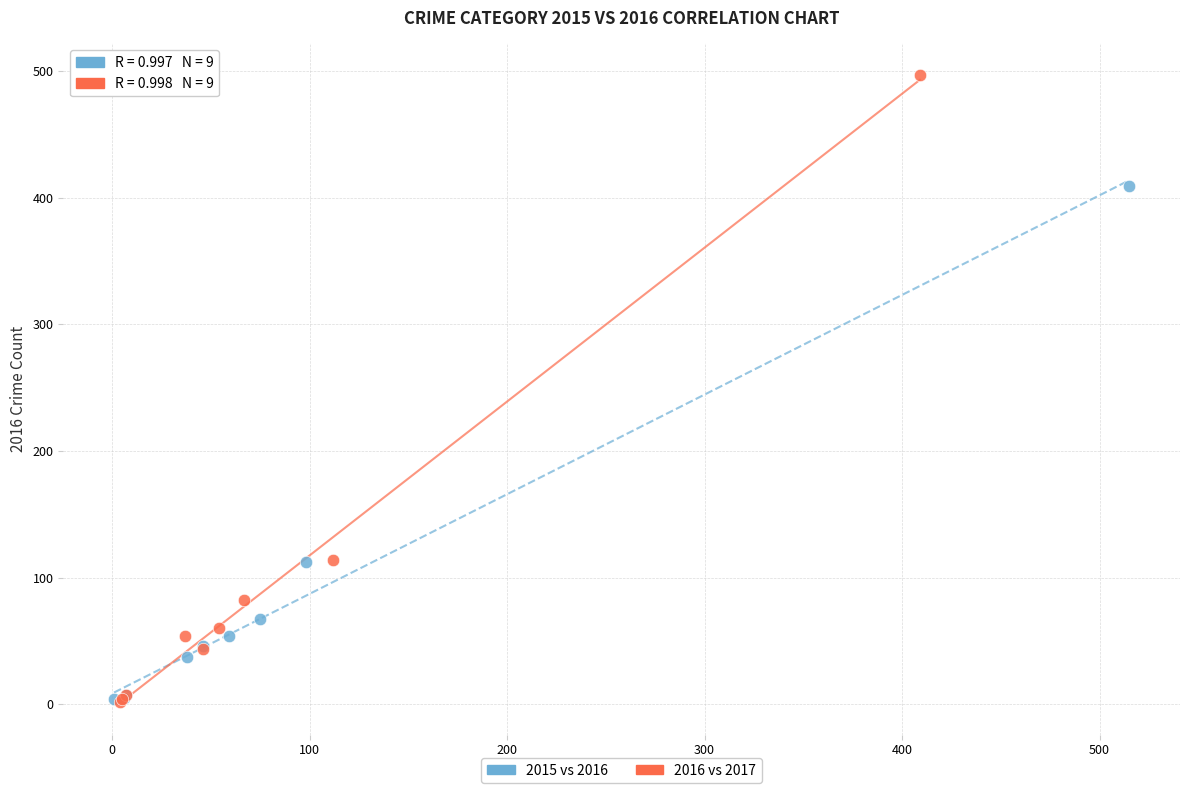

Which series has the largest Y range (max minus min)?

2016 vs 2017